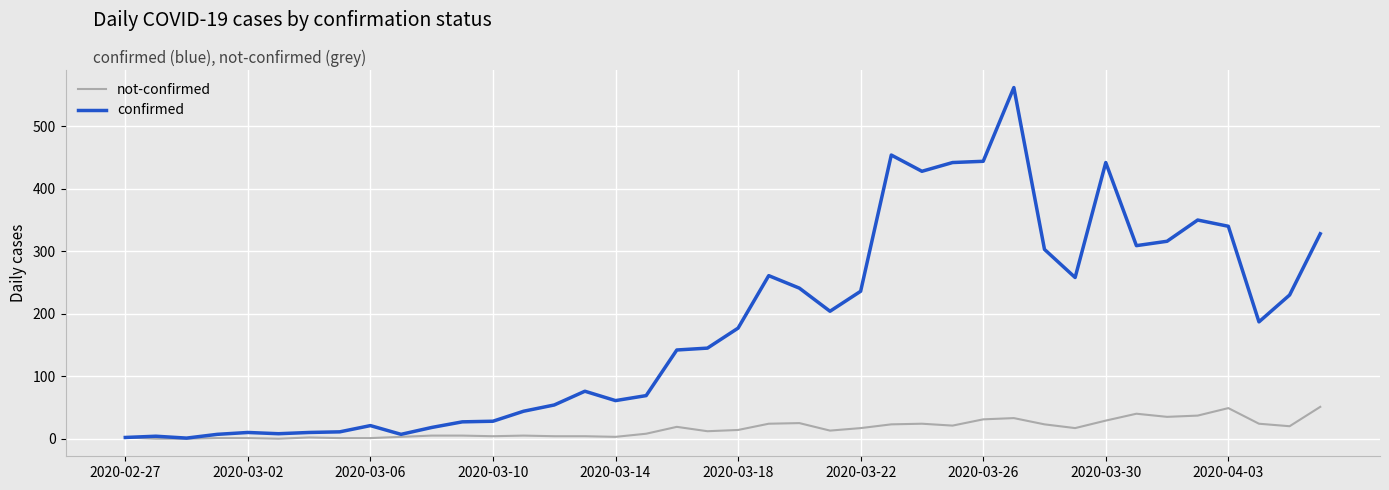

Which series has the largest total across all categories?

confirmed